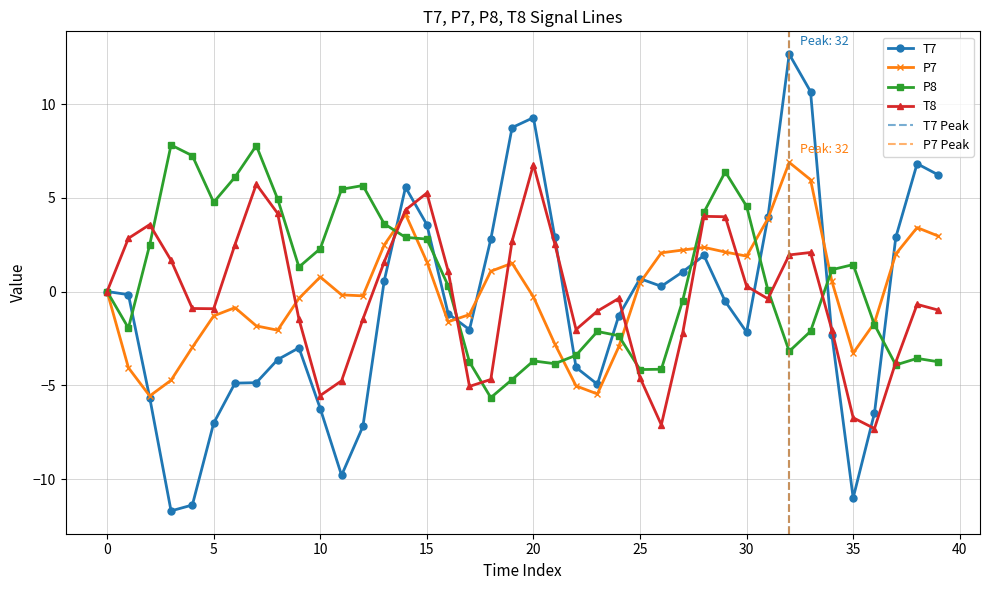

What is the value of the T7 point at the 37th from the left?

-6.5